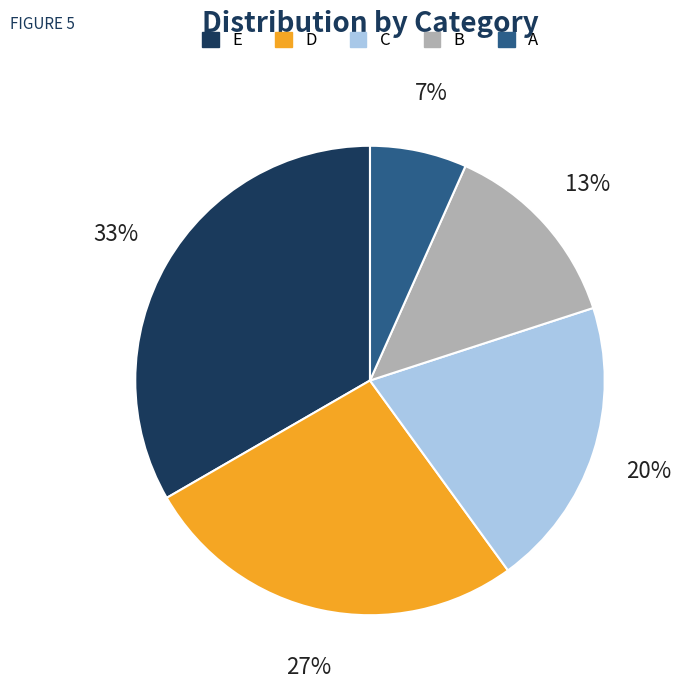

Is the sum of B and C greater than half?

No